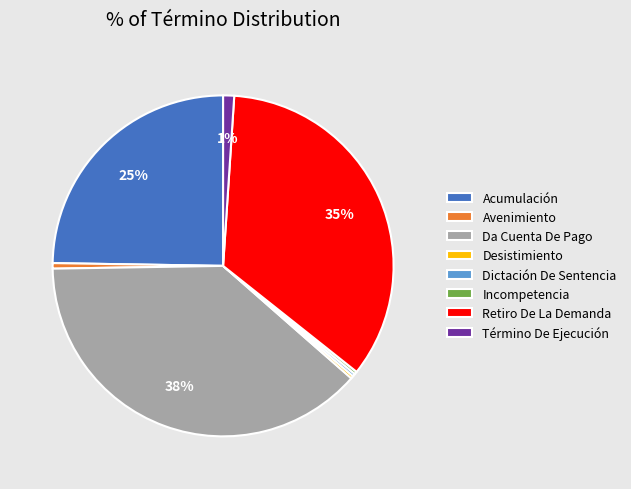

To the nearest percent, what is the average slice percentage?

12%